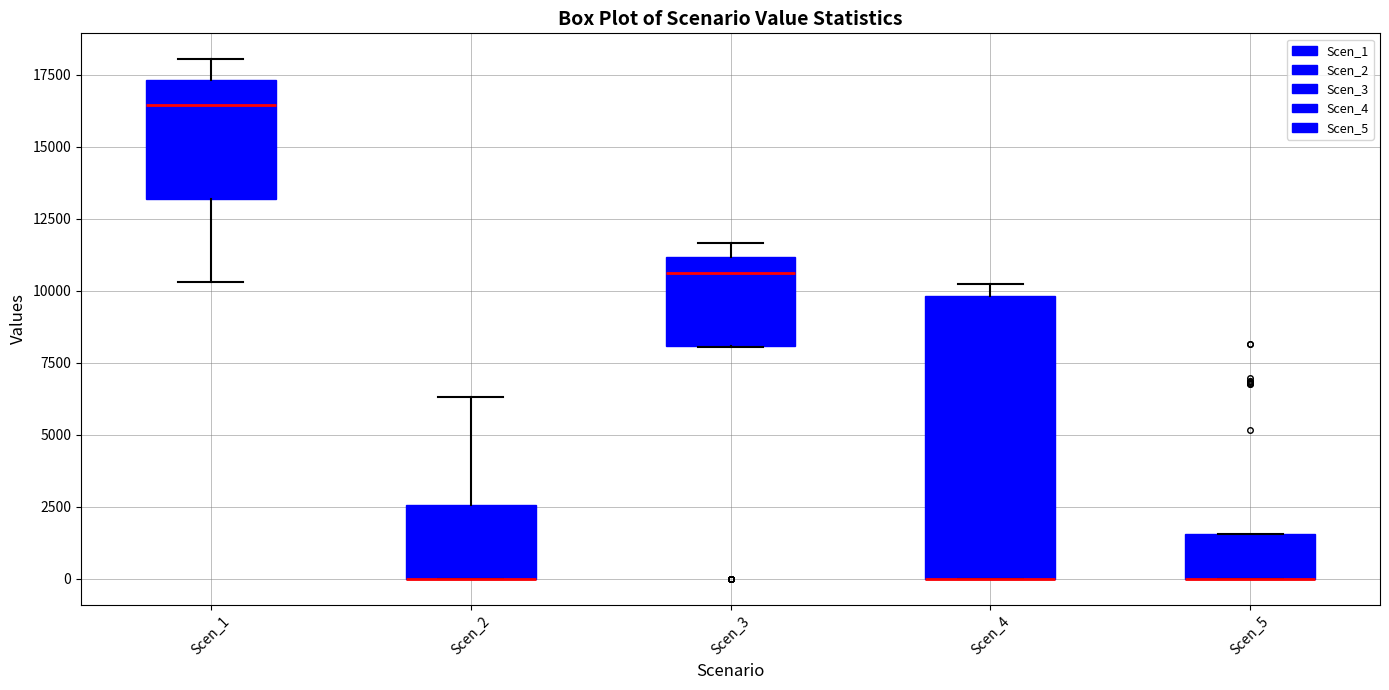

Reading left to right, transcribe this box plot: for each box, give where its median line is, the range the box spans, and where its two whiskers end, as read against the y-axis. The values are not printed on the chart, so give them approximately, as read against the axis.

Scen_1: median 16500, box 13000 to 17500, whiskers 10500 to 18000
Scen_2: median 0 (drawn on the box's lower edge), box 0 to 2500, whiskers 0 to 6500
Scen_3: median 10500, box 8000 to 11000, whiskers 8000 to 11500
Scen_4: median 0 (drawn on the box's lower edge), box 0 to 10000, whiskers 0 to 10000 (just above the box's upper edge)
Scen_5: median 0 (drawn on the box's lower edge), box 0 to 1500, whiskers 0 to 1500